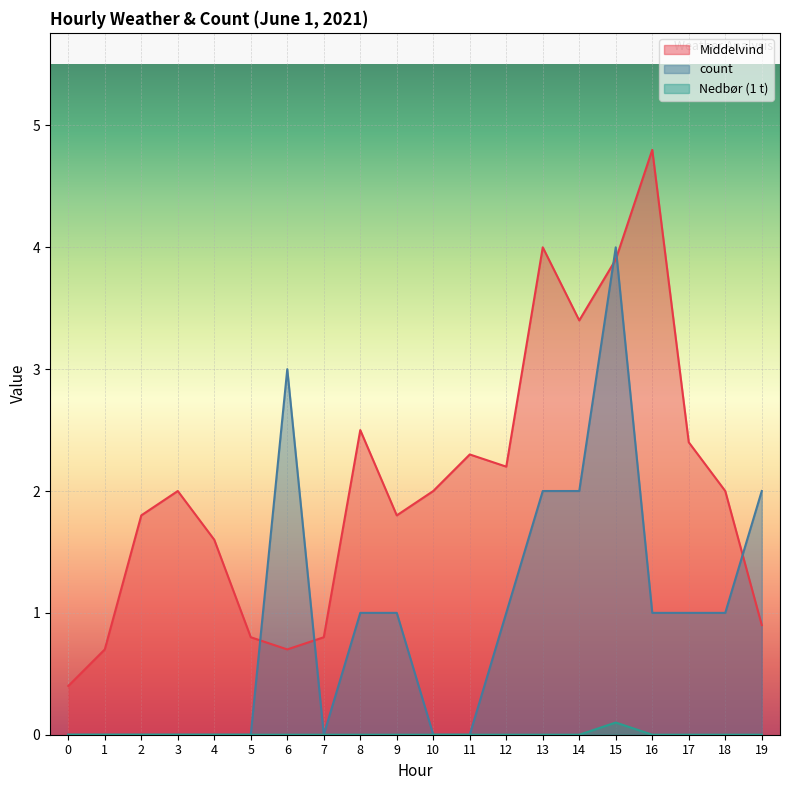

True or false: Nedbør (1 t) has a value of 0.1 at 2.

False